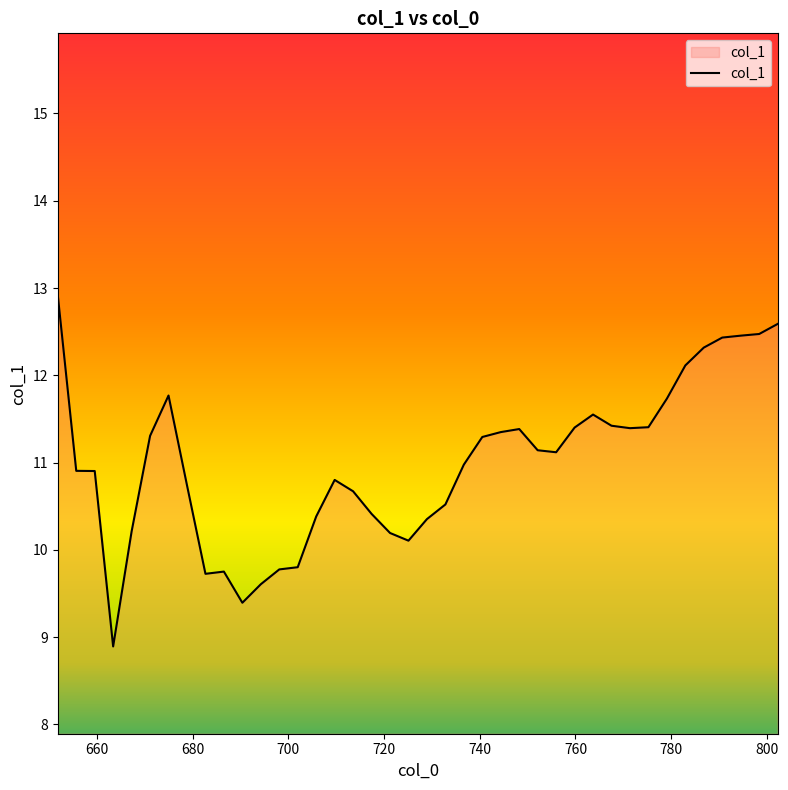

What is the minimum value shown in the chart?

8.9